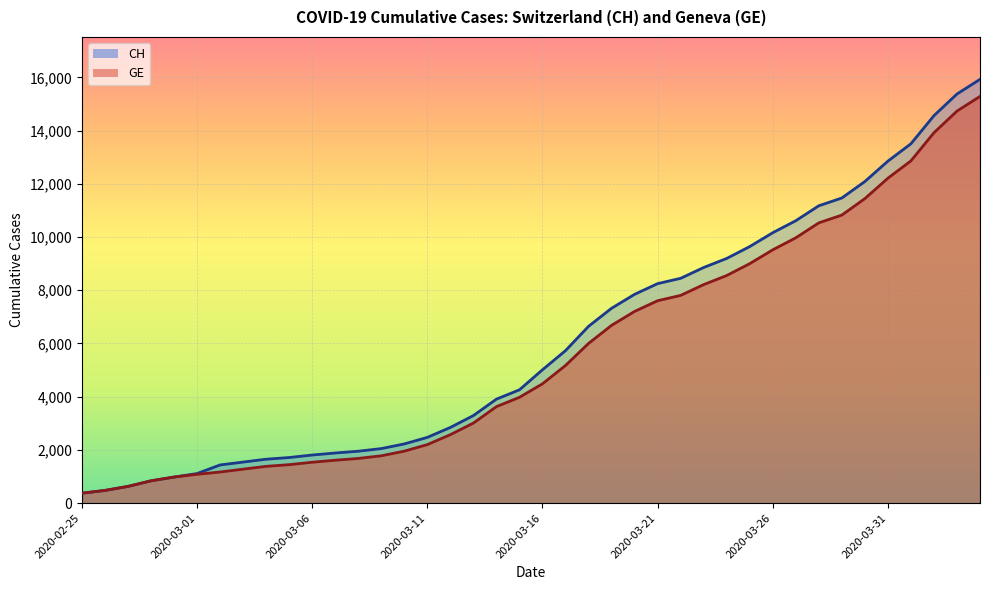

True or false: GE has a value of 3978 at 2020-03-15.

True